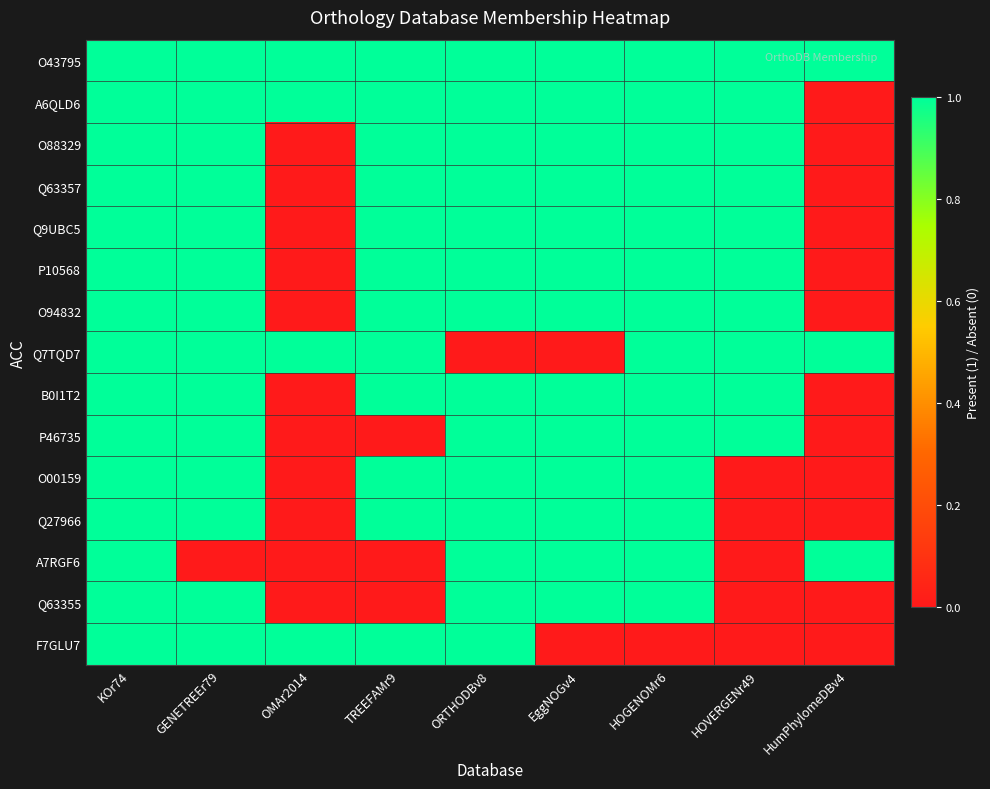

Reading left to right, what are all the values shown in this chart?

O43795: KOr74=1	GENETREEr79=1	OMAr2014=1	TREEFAMr9=1	ORTHODBv8=1	EggNOGv4=1	HOGENOMr6=1	HOVERGENr49=1	HumPhylomeDBv4=1
A6QLD6: KOr74=1	GENETREEr79=1	OMAr2014=1	TREEFAMr9=1	ORTHODBv8=1	EggNOGv4=1	HOGENOMr6=1	HOVERGENr49=1	HumPhylomeDBv4=0
O88329: KOr74=1	GENETREEr79=1	OMAr2014=0	TREEFAMr9=1	ORTHODBv8=1	EggNOGv4=1	HOGENOMr6=1	HOVERGENr49=1	HumPhylomeDBv4=0
Q63357: KOr74=1	GENETREEr79=1	OMAr2014=0	TREEFAMr9=1	ORTHODBv8=1	EggNOGv4=1	HOGENOMr6=1	HOVERGENr49=1	HumPhylomeDBv4=0
Q9UBC5: KOr74=1	GENETREEr79=1	OMAr2014=0	TREEFAMr9=1	ORTHODBv8=1	EggNOGv4=1	HOGENOMr6=1	HOVERGENr49=1	HumPhylomeDBv4=0
P10568: KOr74=1	GENETREEr79=1	OMAr2014=0	TREEFAMr9=1	ORTHODBv8=1	EggNOGv4=1	HOGENOMr6=1	HOVERGENr49=1	HumPhylomeDBv4=0
O94832: KOr74=1	GENETREEr79=1	OMAr2014=0	TREEFAMr9=1	ORTHODBv8=1	EggNOGv4=1	HOGENOMr6=1	HOVERGENr49=1	HumPhylomeDBv4=0
Q7TQD7: KOr74=1	GENETREEr79=1	OMAr2014=1	TREEFAMr9=1	ORTHODBv8=0	EggNOGv4=0	HOGENOMr6=1	HOVERGENr49=1	HumPhylomeDBv4=1
B0I1T2: KOr74=1	GENETREEr79=1	OMAr2014=0	TREEFAMr9=1	ORTHODBv8=1	EggNOGv4=1	HOGENOMr6=1	HOVERGENr49=1	HumPhylomeDBv4=0
P46735: KOr74=1	GENETREEr79=1	OMAr2014=0	TREEFAMr9=0	ORTHODBv8=1	EggNOGv4=1	HOGENOMr6=1	HOVERGENr49=1	HumPhylomeDBv4=0
O00159: KOr74=1	GENETREEr79=1	OMAr2014=0	TREEFAMr9=1	ORTHODBv8=1	EggNOGv4=1	HOGENOMr6=1	HOVERGENr49=0	HumPhylomeDBv4=0
Q27966: KOr74=1	GENETREEr79=1	OMAr2014=0	TREEFAMr9=1	ORTHODBv8=1	EggNOGv4=1	HOGENOMr6=1	HOVERGENr49=0	HumPhylomeDBv4=0
A7RGF6: KOr74=1	GENETREEr79=0	OMAr2014=0	TREEFAMr9=0	ORTHODBv8=1	EggNOGv4=1	HOGENOMr6=1	HOVERGENr49=0	HumPhylomeDBv4=1
Q63355: KOr74=1	GENETREEr79=1	OMAr2014=0	TREEFAMr9=0	ORTHODBv8=1	EggNOGv4=1	HOGENOMr6=1	HOVERGENr49=0	HumPhylomeDBv4=0
F7GLU7: KOr74=1	GENETREEr79=1	OMAr2014=1	TREEFAMr9=1	ORTHODBv8=1	EggNOGv4=0	HOGENOMr6=0	HOVERGENr49=0	HumPhylomeDBv4=0